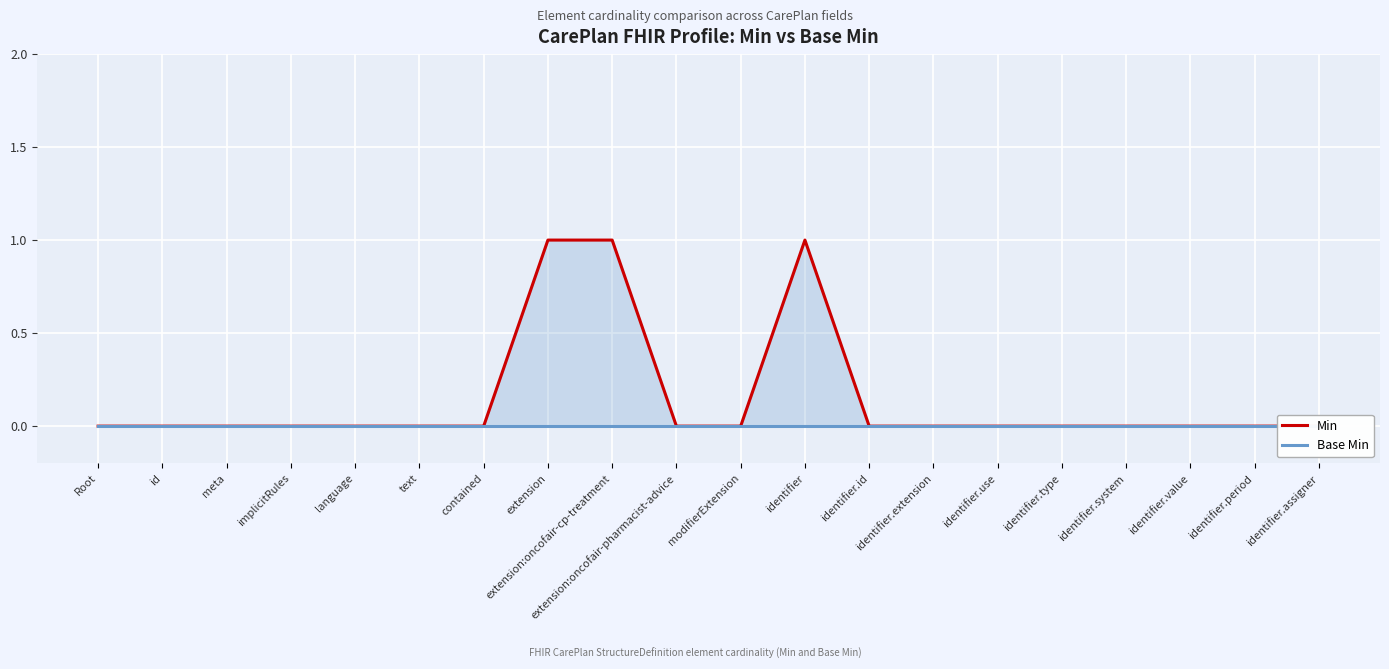

True or false: Min and Base Min intersect in this chart.

False